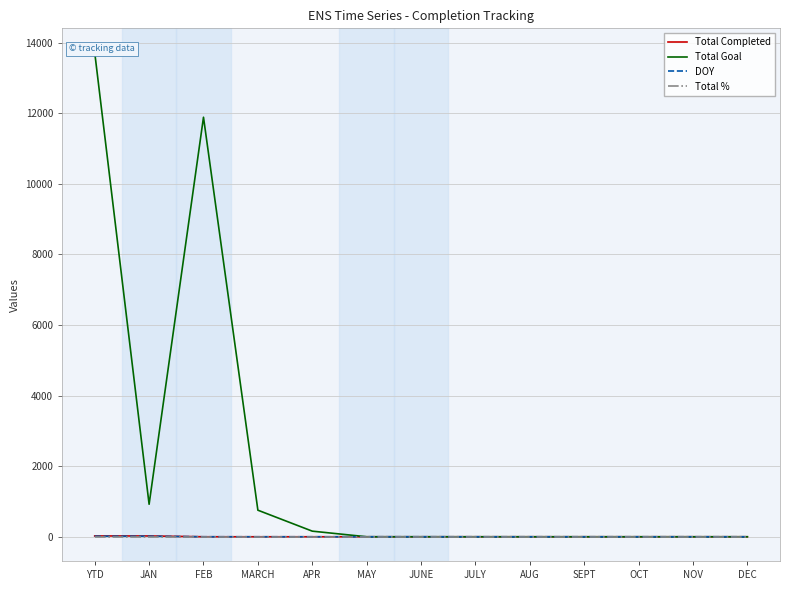

What are all the series names shown in the legend?

Total Completed, Total Goal, DOY, Total %